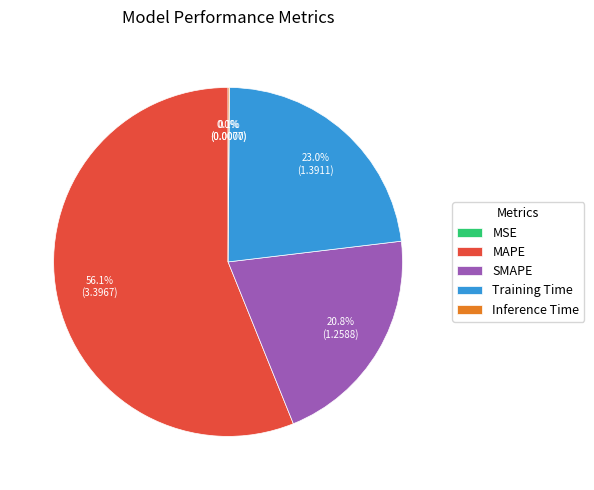

What percentage is the SMAPE slice, to the nearest percent?

21%